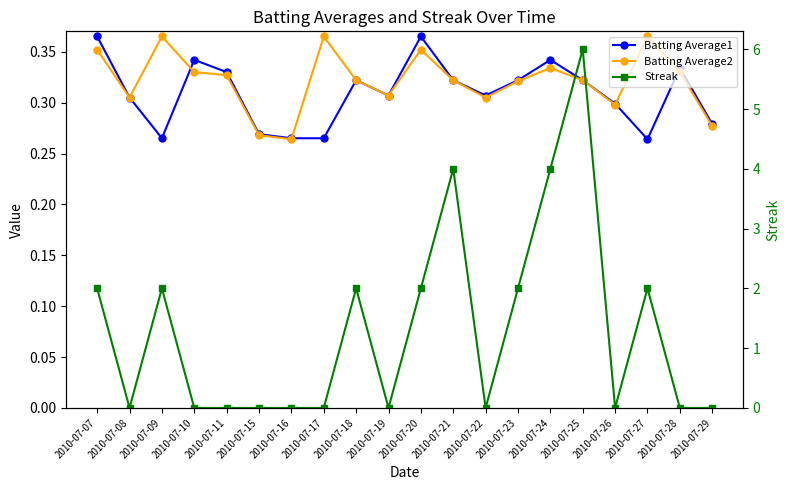

List the series in order of their peak value, lowest first.

Batting Average1, Batting Average2, Streak